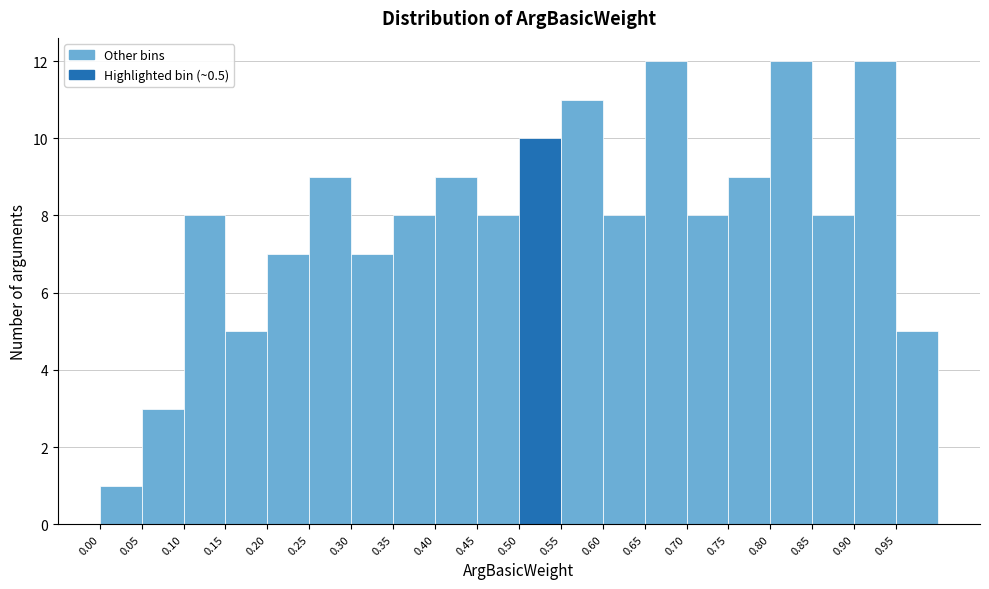

How tall is the bar that spans 0.05 to 0.10 on the x-axis? The values are not printed on the chart, so give them approximately, as read against the axis.

3